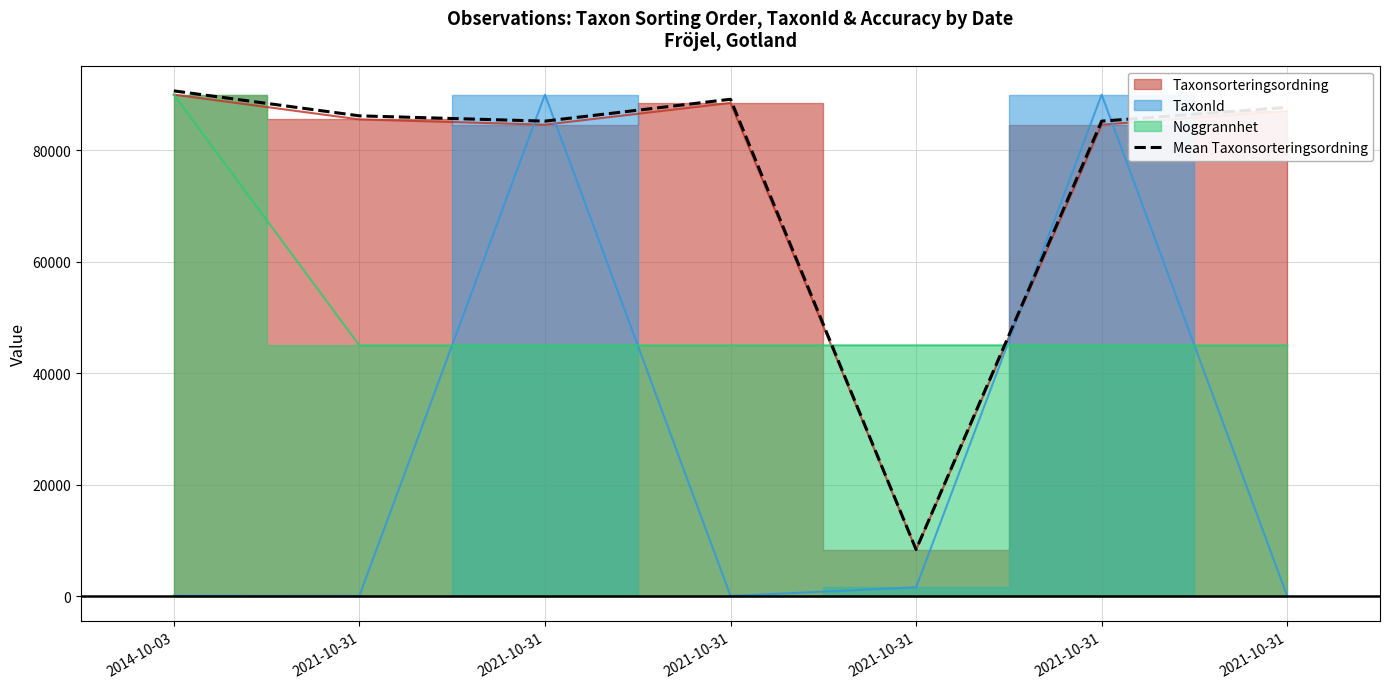

Which category has the lowest value across all series?

2021-10-31